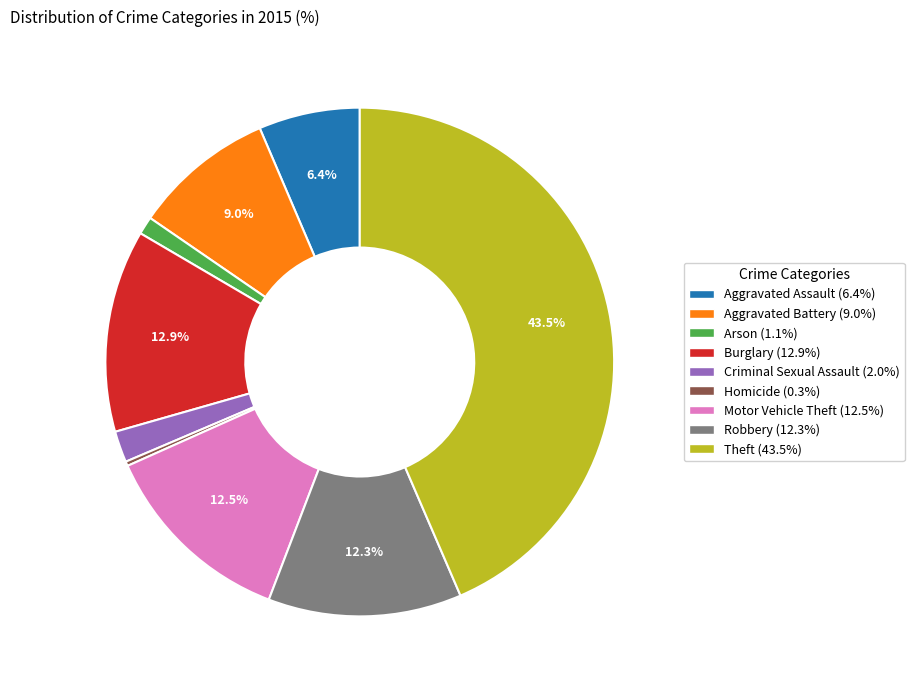

To the nearest percent, what is the difference between the largest and smallest slice percentages?

43%